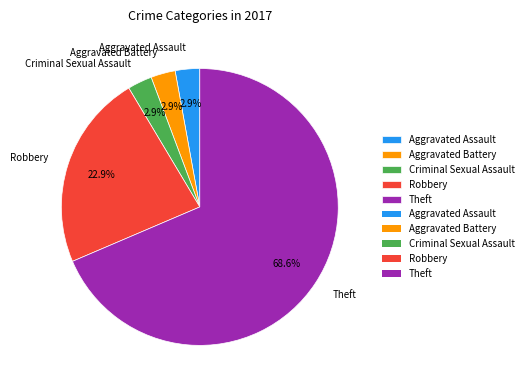

Is it true that Theft is 59% of the pie?

False